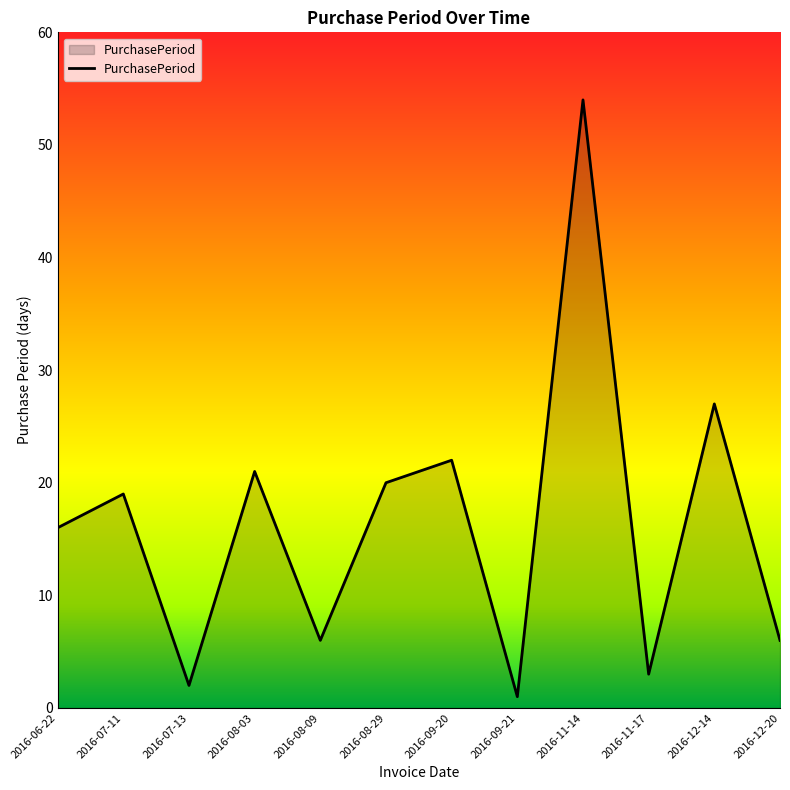

Approximately how many times larger is the value at 2016-11-14 compared to 2016-11-17?

18.0